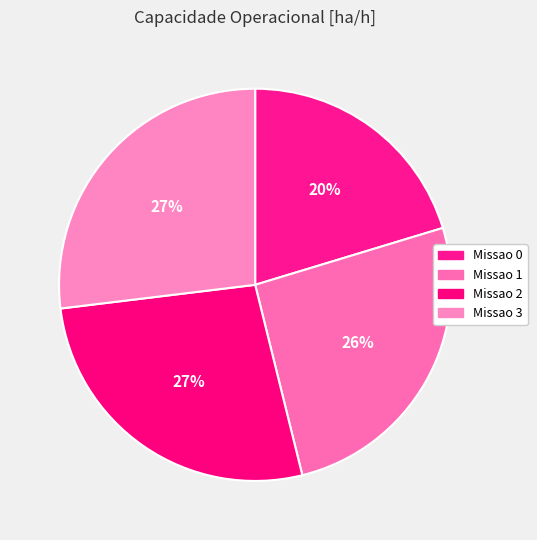

Count the number of slices in the pie.

4